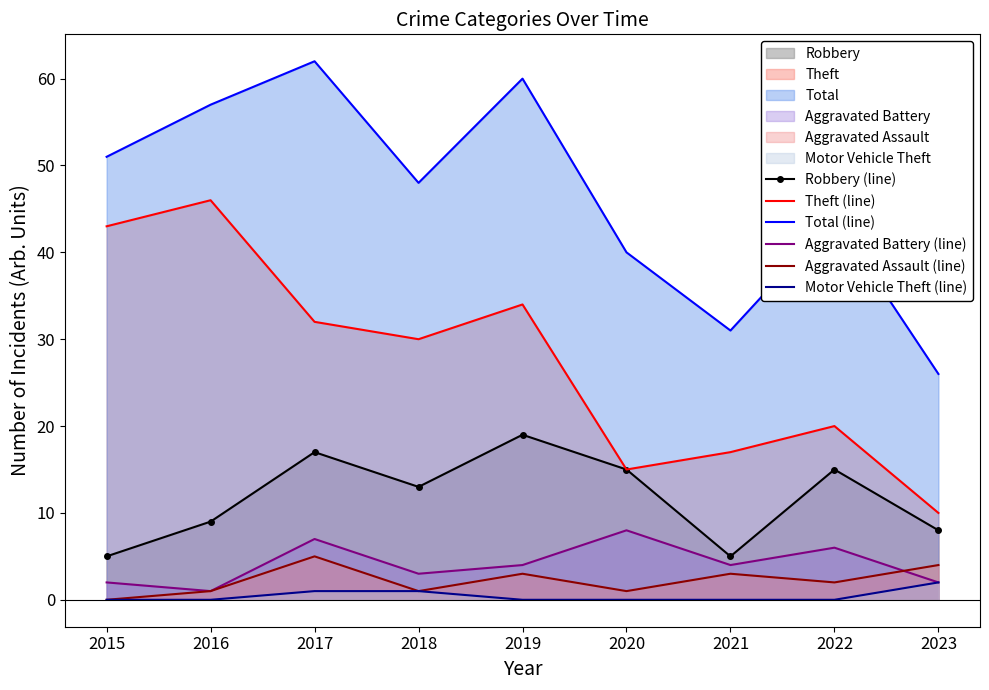

True or false: Total (line) has more than 2 interior local peaks.

True